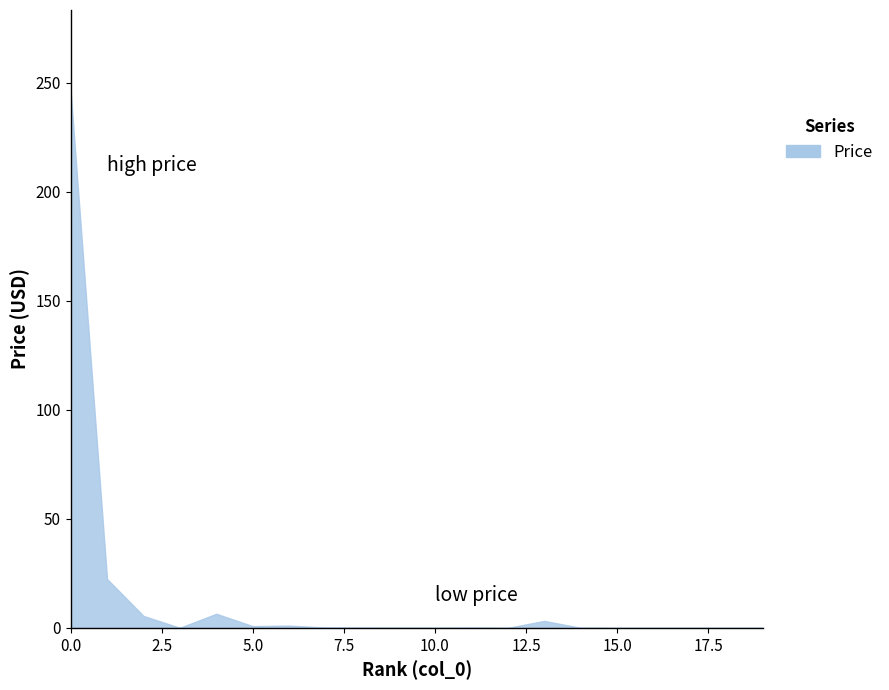

What is the maximum value shown in the chart?

246.3